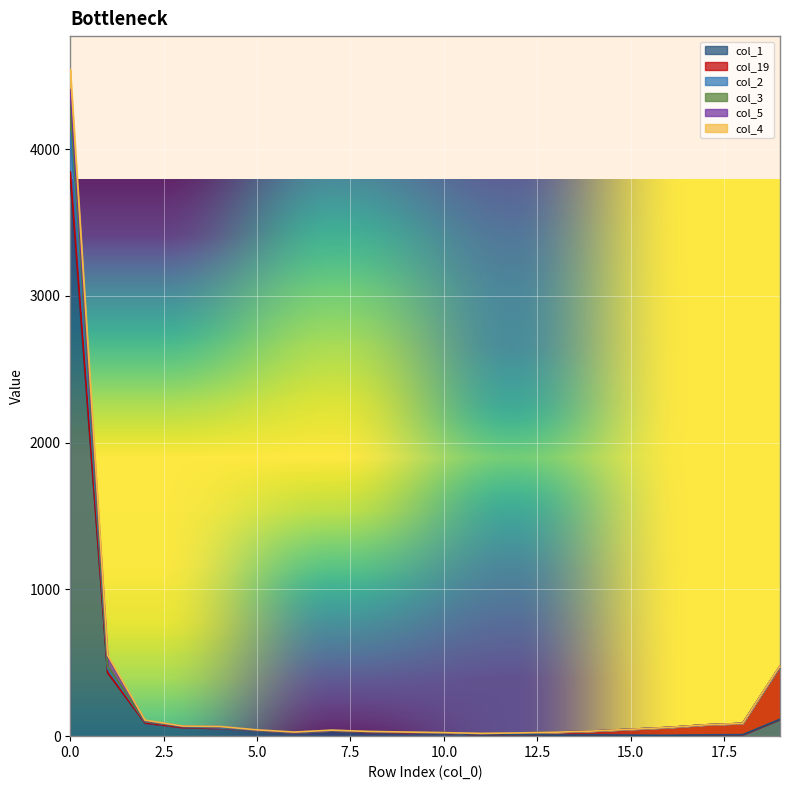

What are all the series names shown in the legend?

col_1, col_19, col_2, col_3, col_5, col_4